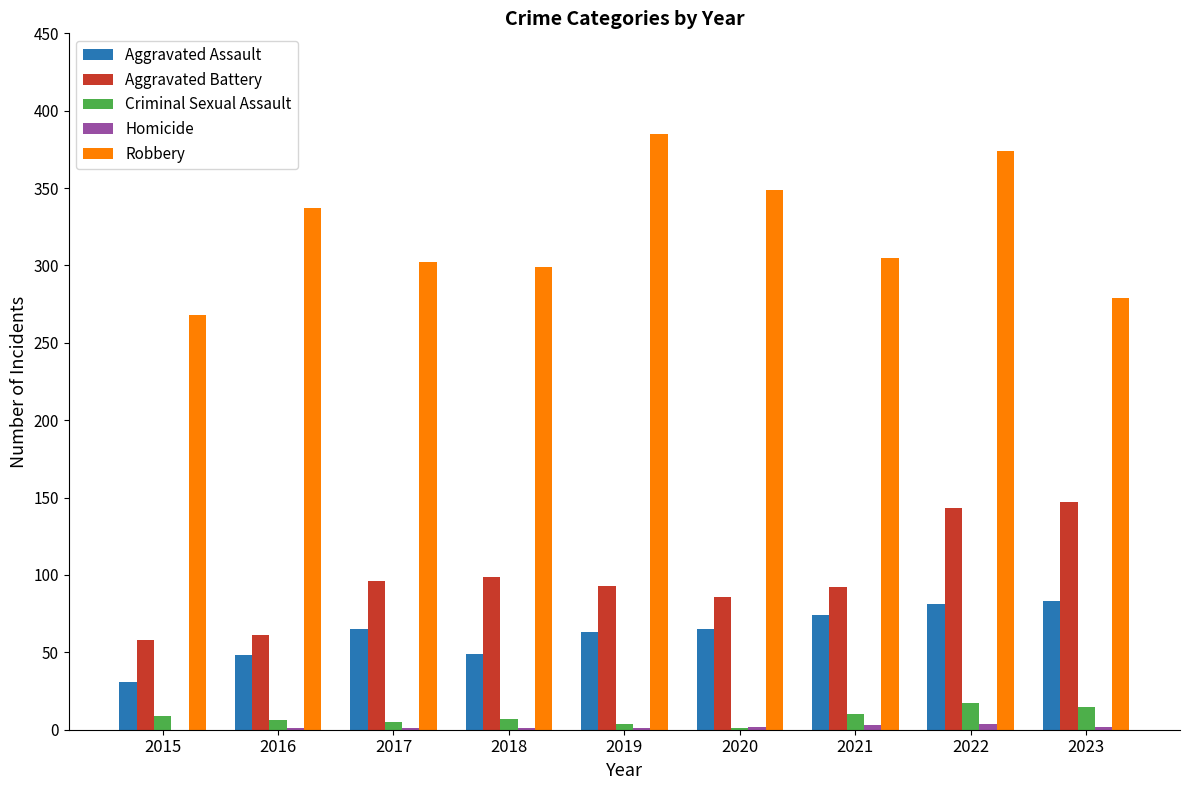

What is the maximum value for Aggravated Assault?

83